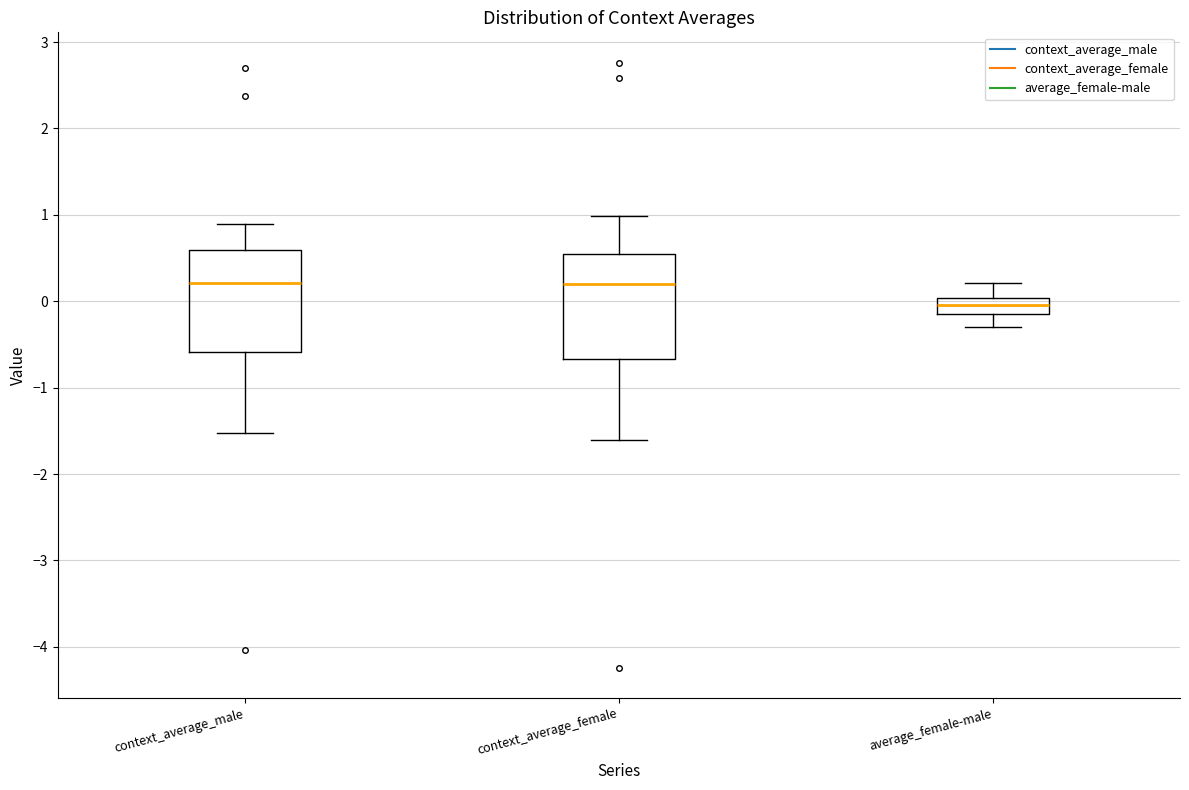

Reading left to right, read every box against the y-axis: the position of its median line, the range the box covers, and the ends of its whiskers. The values are not printed on the chart, so give them approximately, as read against the axis.

context_average_male: median 0.2, box -0.6 to 0.6, whiskers -1.5 to 0.9
context_average_female: median 0.2, box -0.7 to 0.5, whiskers -1.6 to 1.0
average_female-male: median 0.0 (inside the box), box -0.1 to 0.0, whiskers -0.3 to 0.2